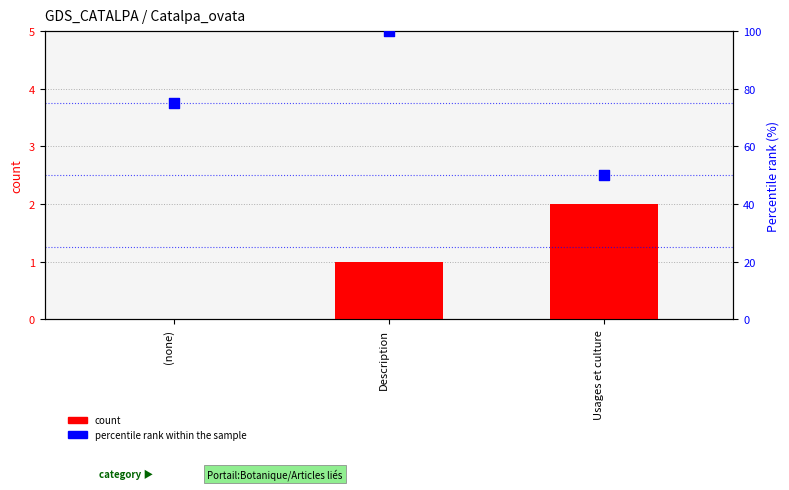

Which series reaches the minimum Y coordinate?

count